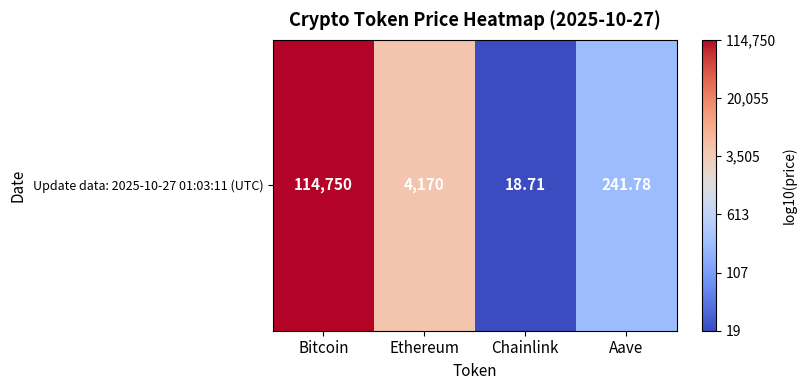

List the labels in order of value, smallest first.

Chainlink, Aave, Ethereum, Bitcoin